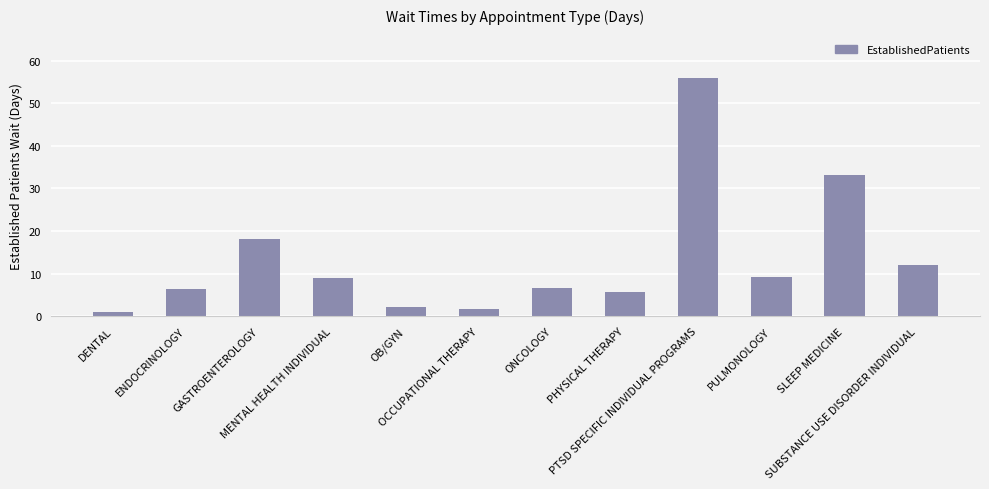

Which label corresponds to the largest value in the chart?

PTSD SPECIFIC INDIVIDUAL PROGRAMS